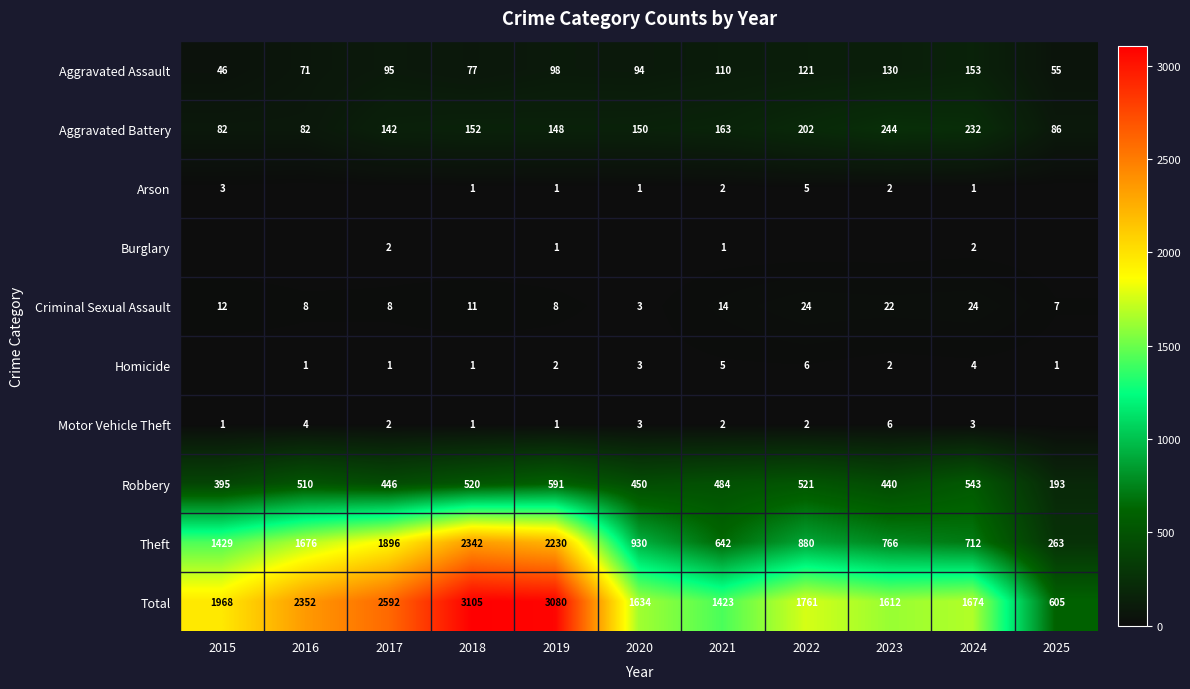

Is the value of Theft at 2023 greater than the value of Criminal Sexual Assault at 2020?

Yes